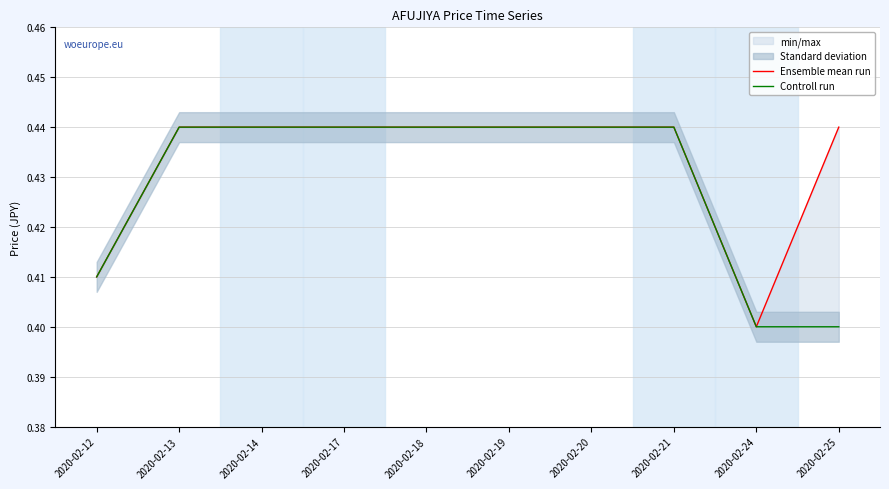

What is the approximate value of Ensemble mean run at 2020-02-20?

0.4